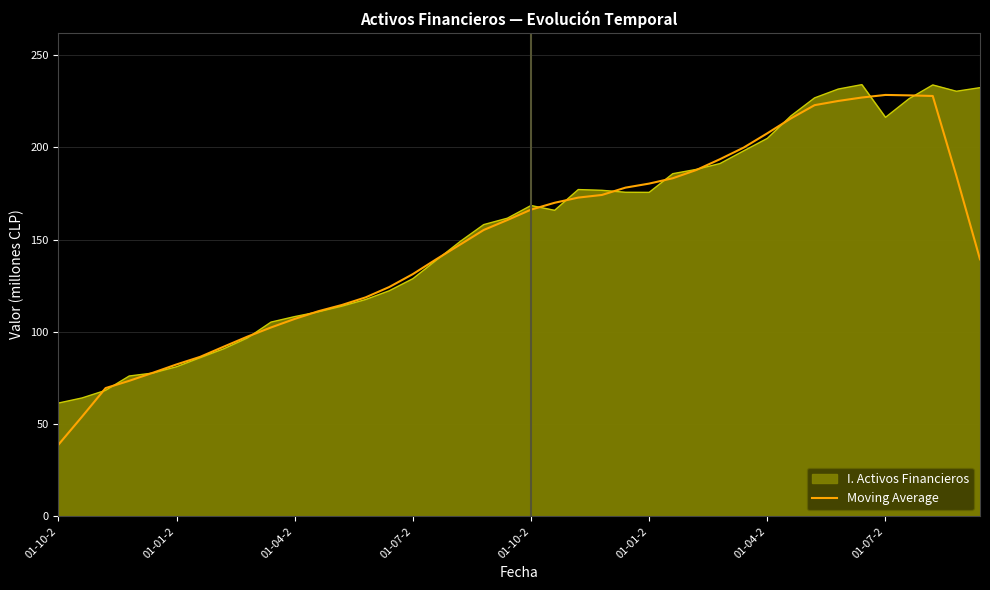

How many distinct data groups are displayed?

2